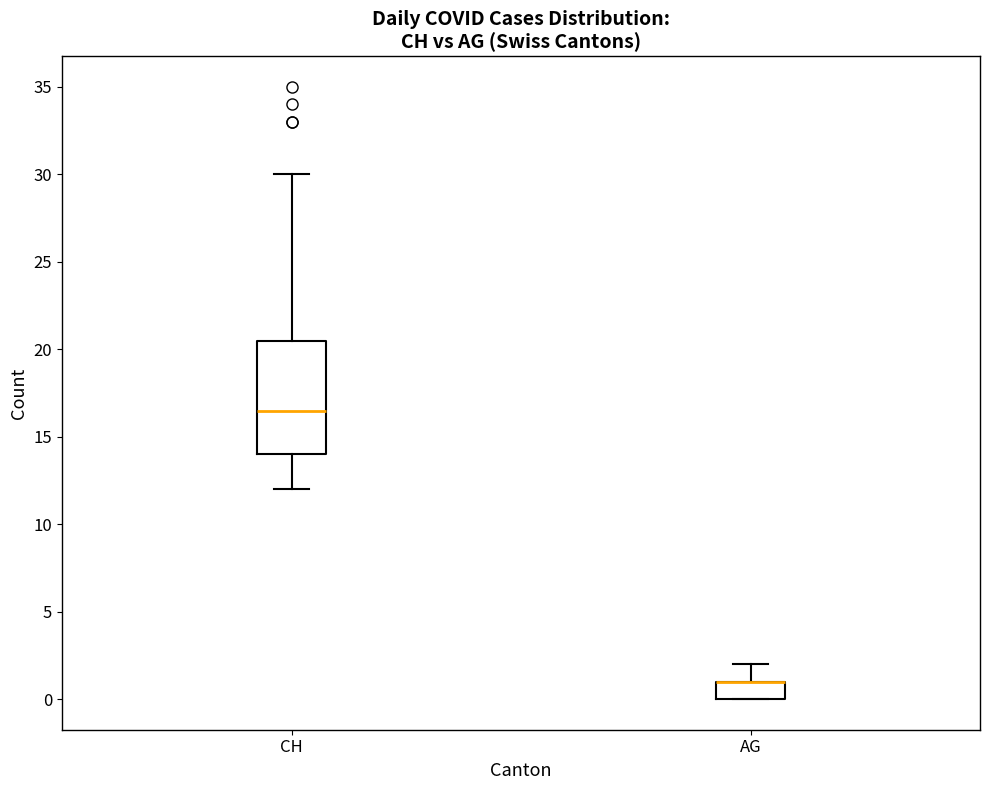

Reading left to right, read every box against the y-axis: the position of its median line, the range the box covers, and the ends of its whiskers. The values are not printed on the chart, so give them approximately, as read against the axis.

CH: median 16.5, box 14.0 to 20.5, whiskers 12.0 to 30.0
AG: median 1.0 (drawn on the box's upper edge), box 0.0 to 1.0, whiskers 0.0 to 2.0